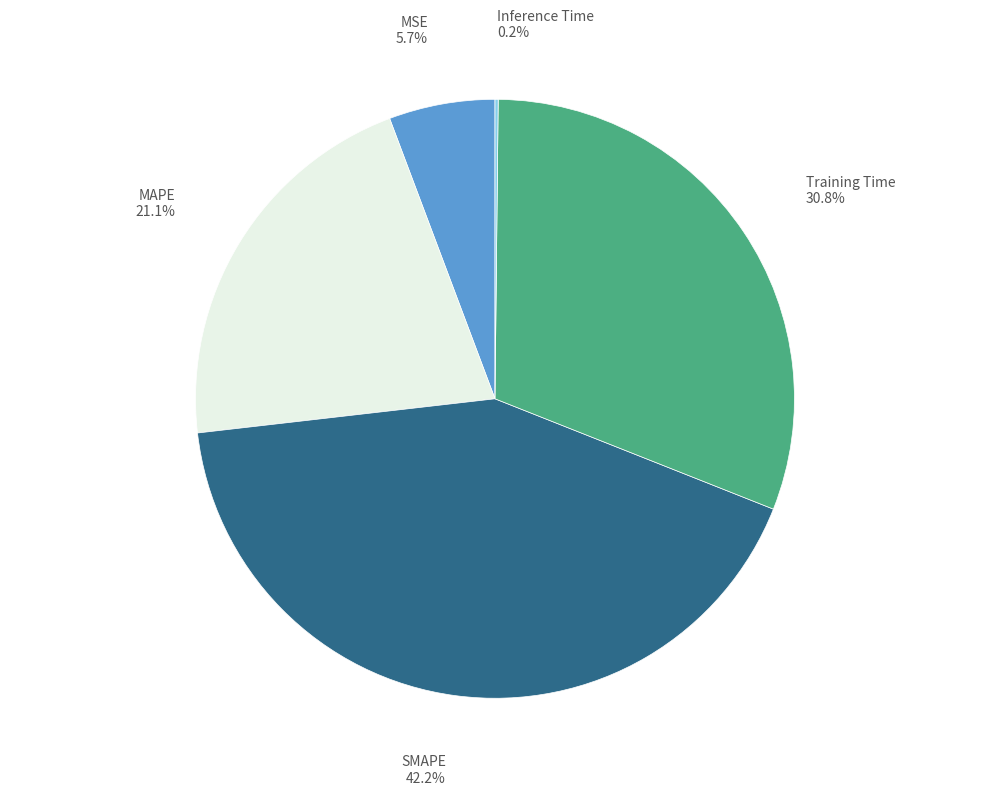

Is there a majority slice in this chart?

No